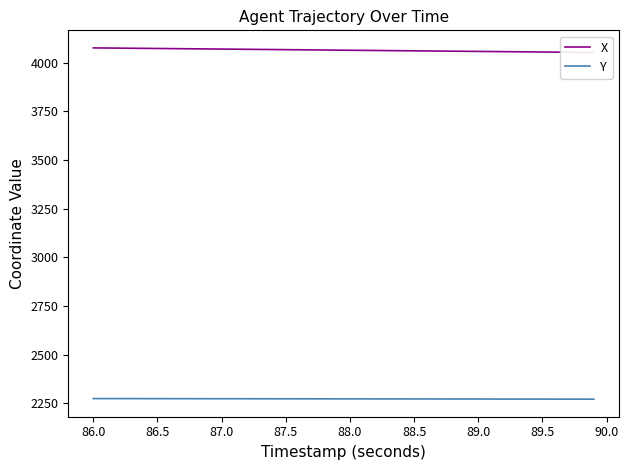

True or false: X has more than 1 points higher than both neighbors.

False